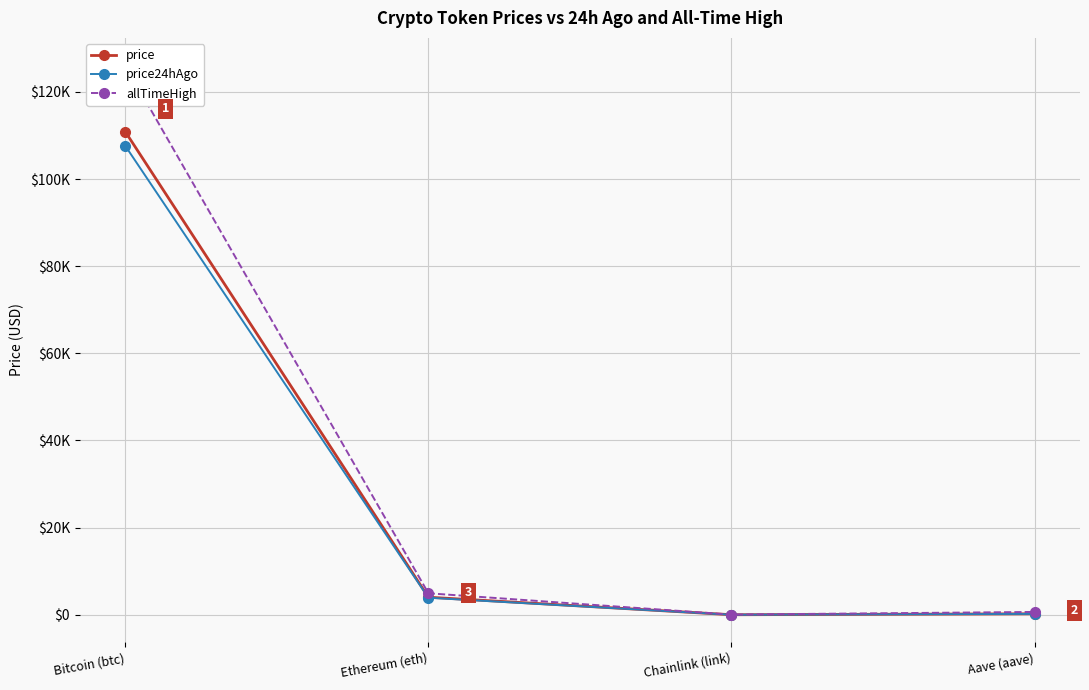

What is the smallest value displayed?

16.9